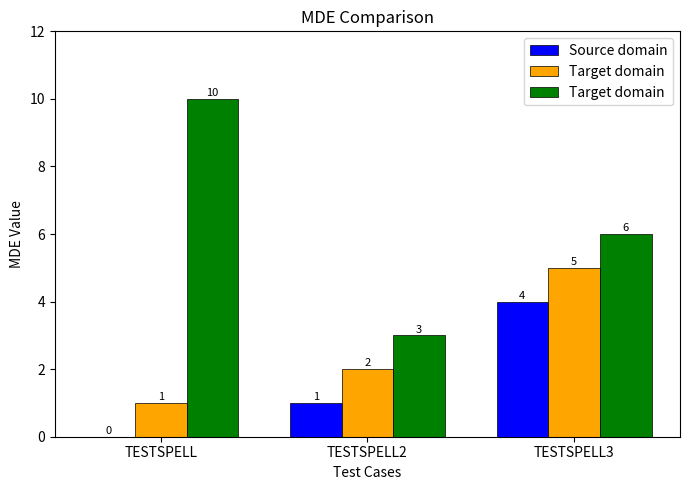

At how many categories does at least one series exceed 8?

1